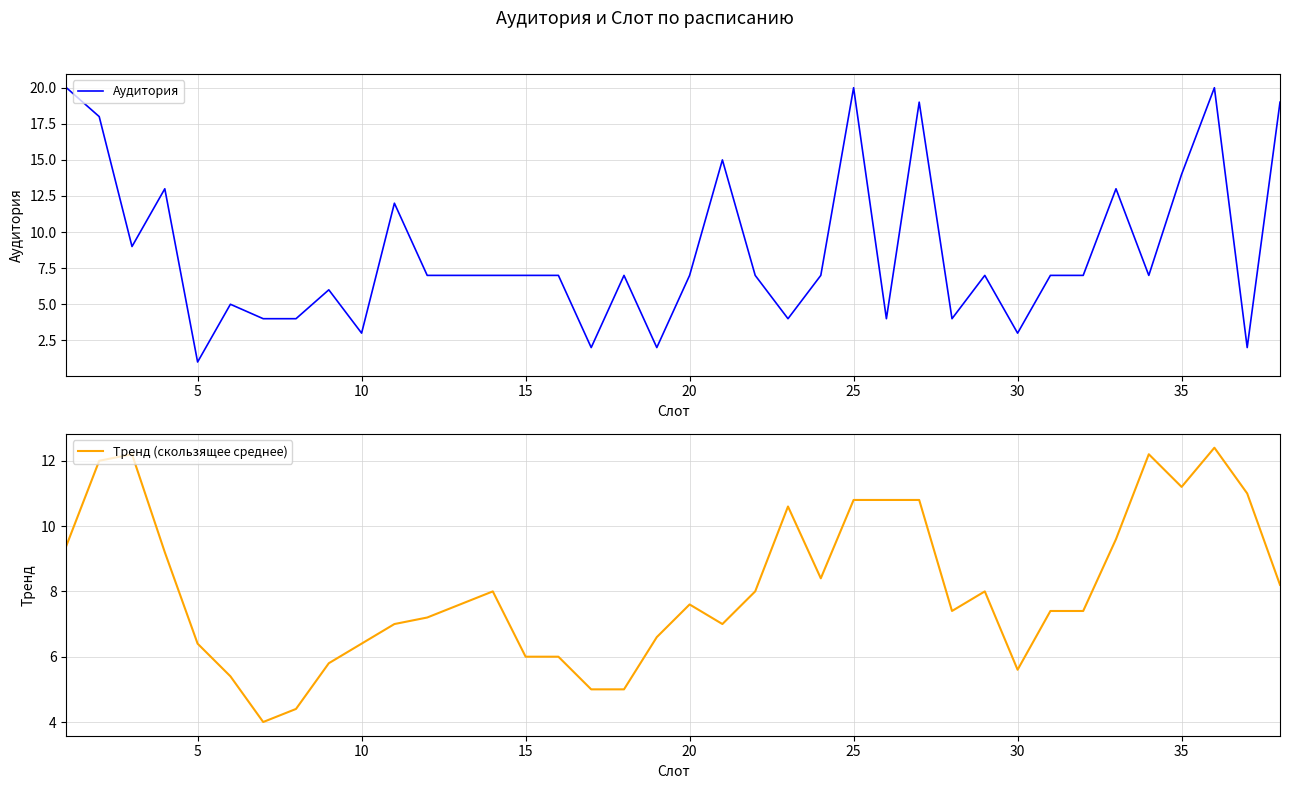

At how many categories does at least one series exceed 19?

3